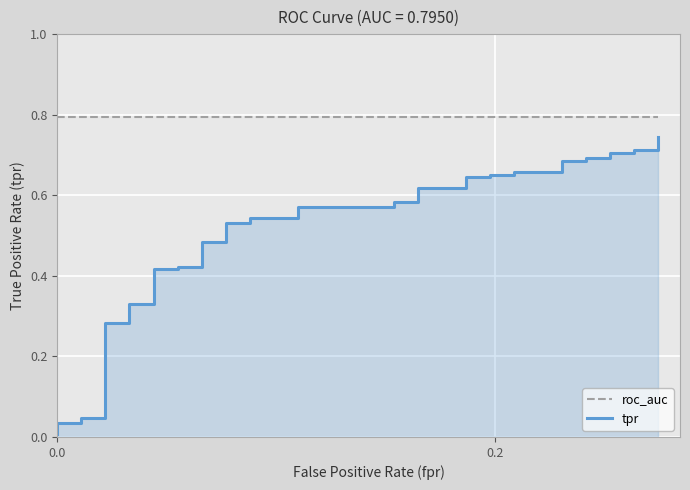

What is the total value across all series at 0.0?

0.8